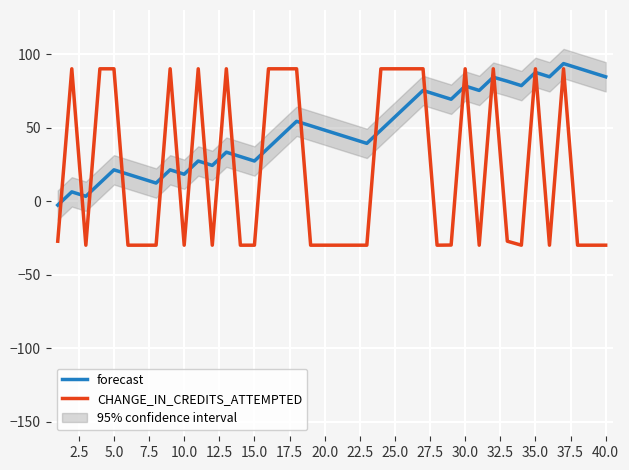

Rank the series by their average value, from highest to lowest.

forecast, CHANGE_IN_CREDITS_ATTEMPTED